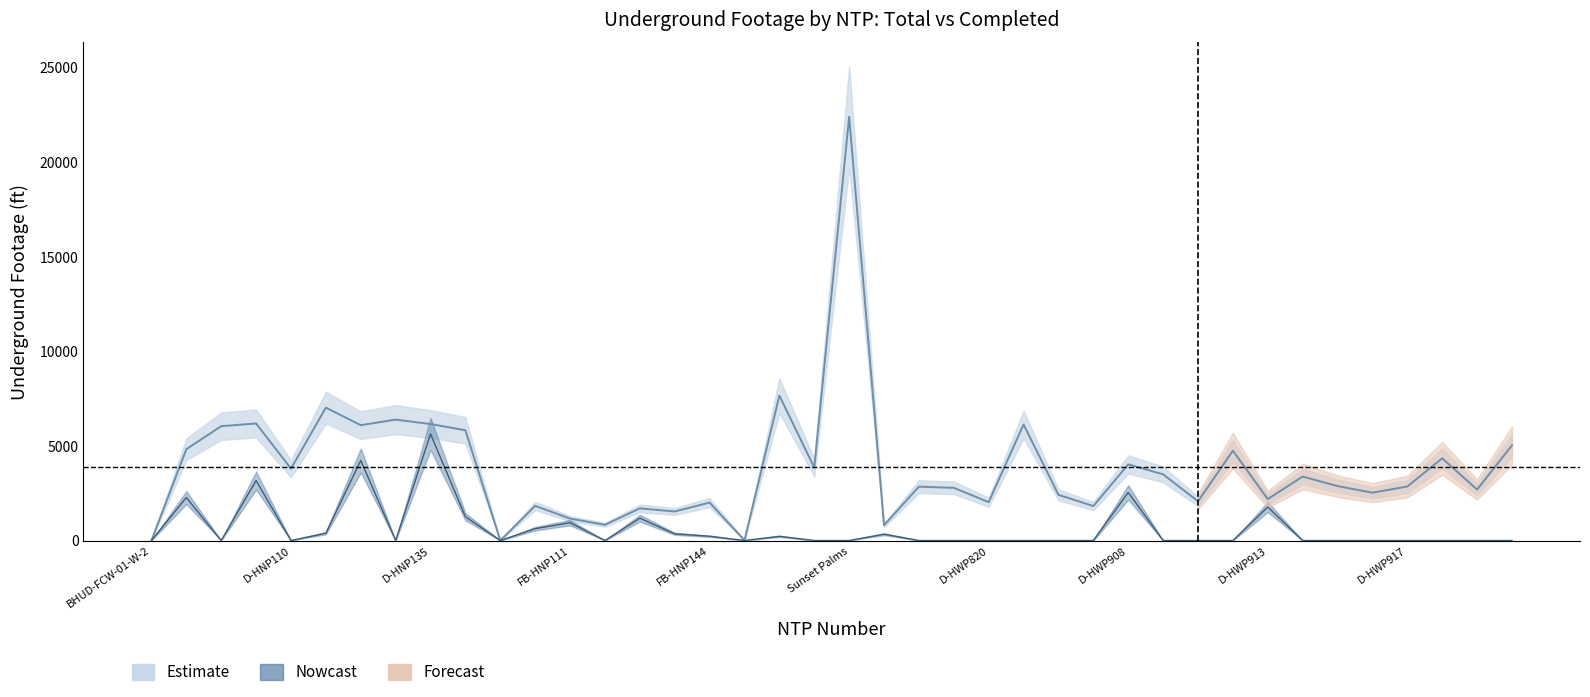

True or false: Actual Redline Completed Footage UG has more than 2 points higher than both neighbors.

True